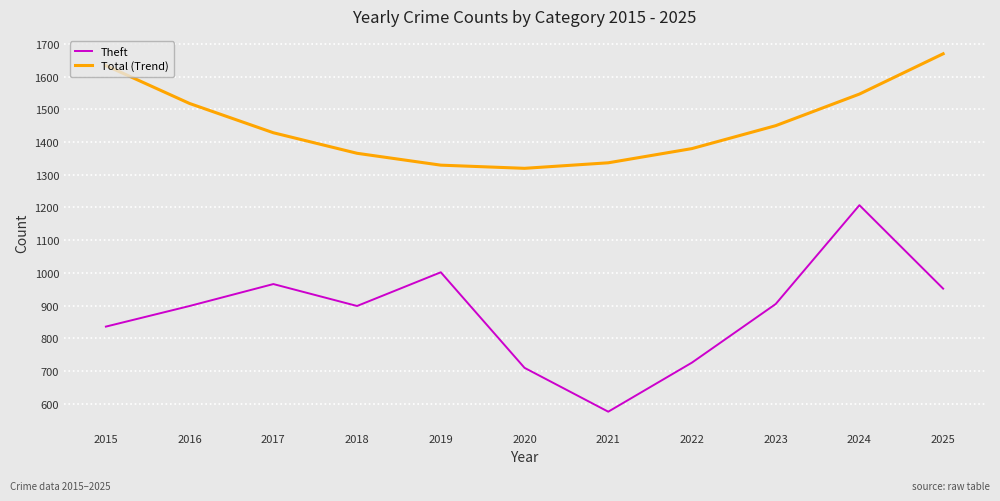

Is it true that Theft equals 1517.7 at 2019?

False